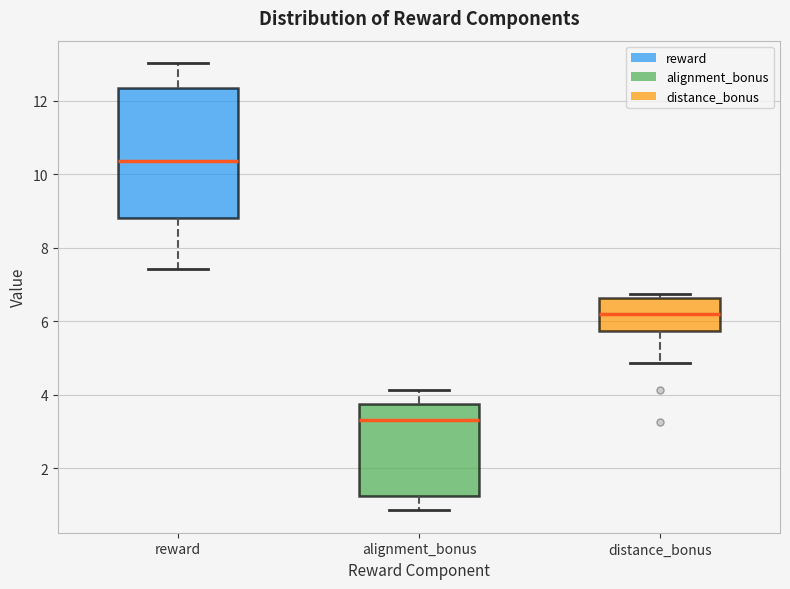

Reading left to right, transcribe this box plot: for each box, give where its median line is, the range the box spans, and where its two whiskers end, as read against the y-axis. The values are not printed on the chart, so give them approximately, as read against the axis.

reward: median 10.4, box 8.8 to 12.4, whiskers 7.4 to 13.0
alignment_bonus: median 3.4, box 1.2 to 3.8, whiskers 0.8 to 4.2
distance_bonus: median 6.2, box 5.8 to 6.6, whiskers 4.8 to 6.8